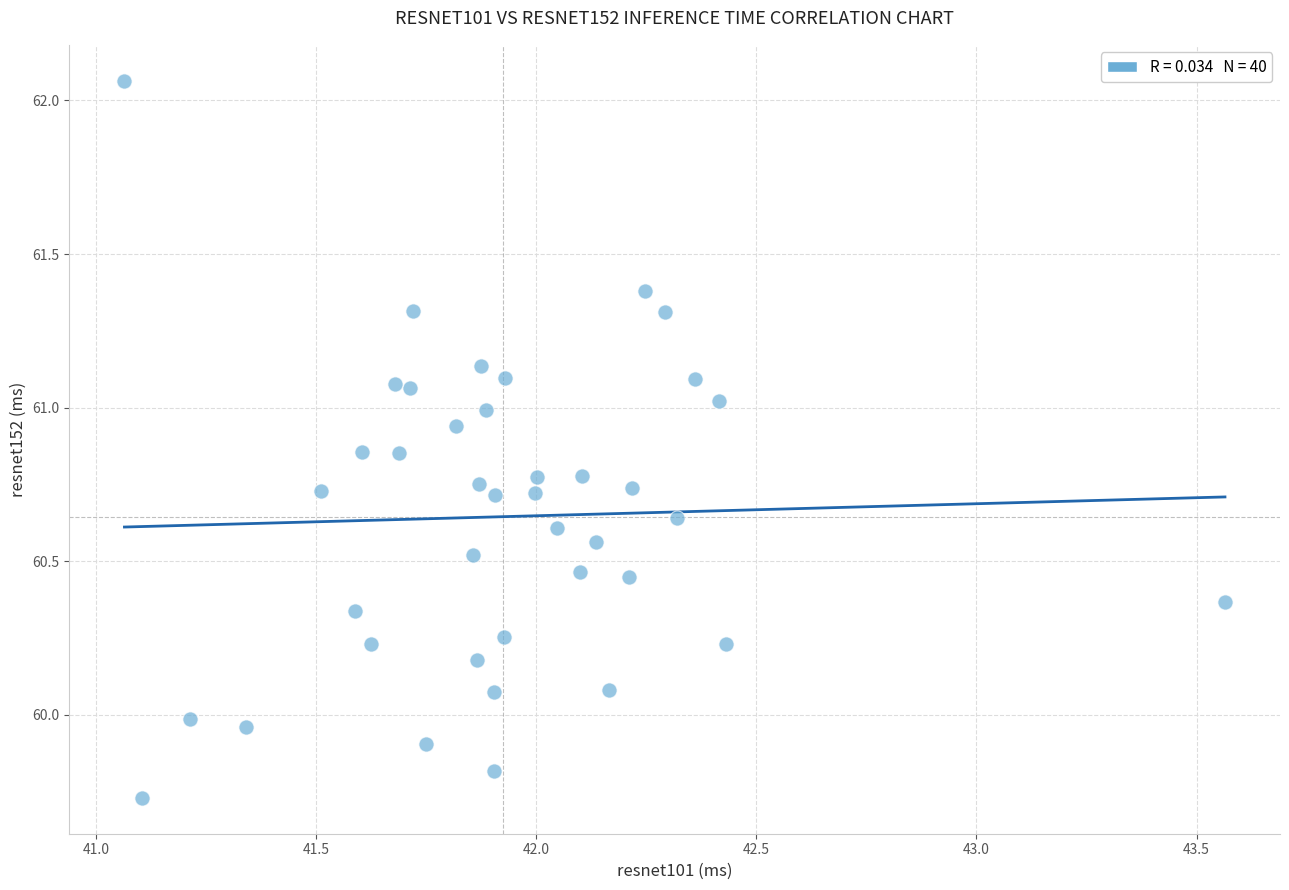

What is the range of Y values (max minus min)?

2.3